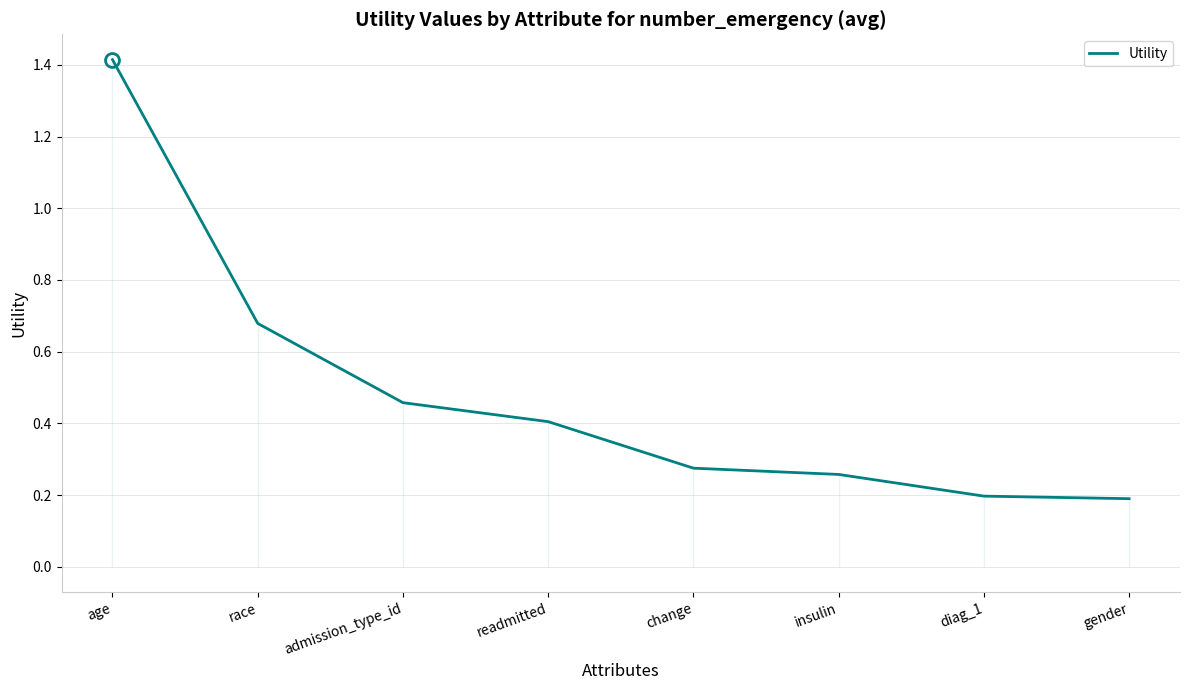

What is the change in value from race to admission_type_id?

-0.2